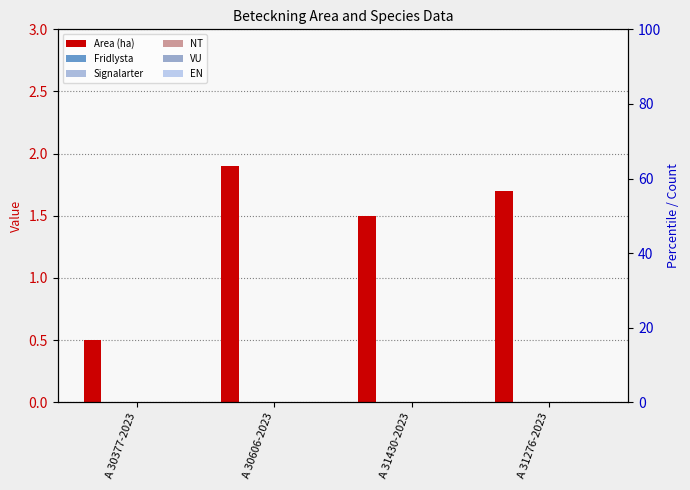

How many bars are there in each group?

6